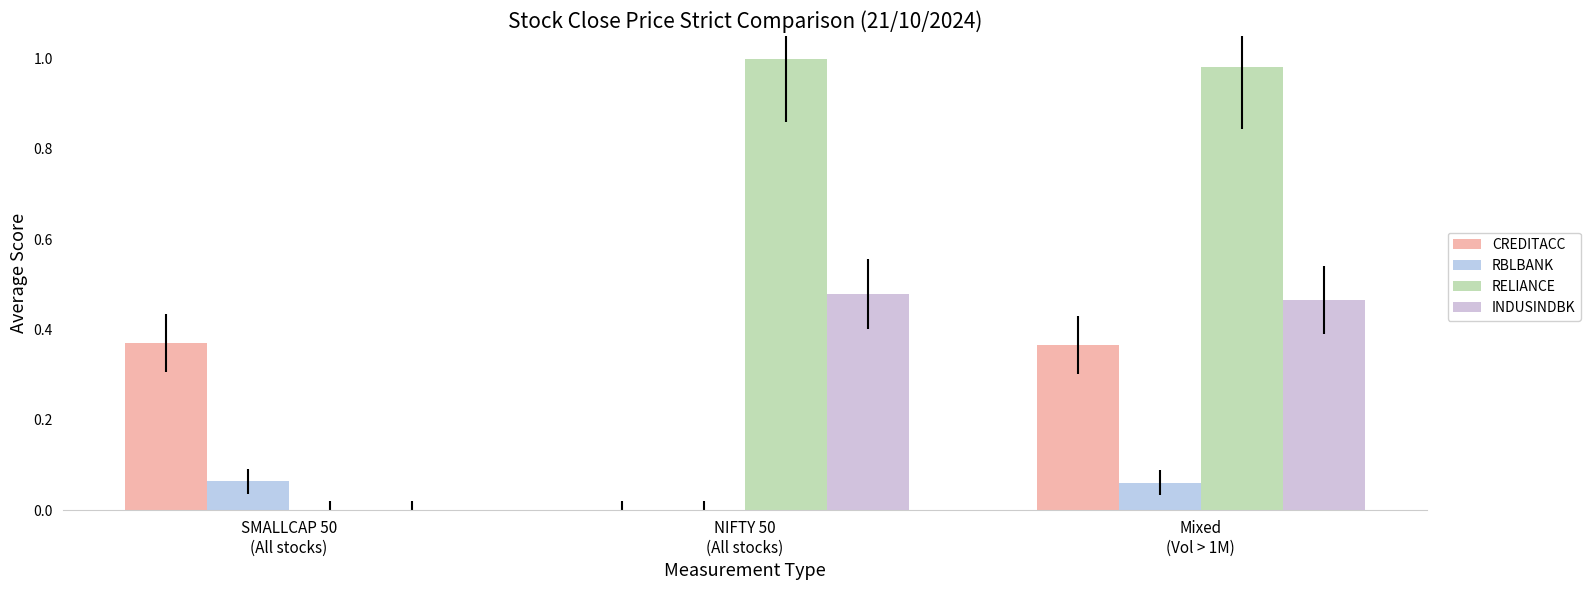

How many positive values does the RBLBANK series have?

2